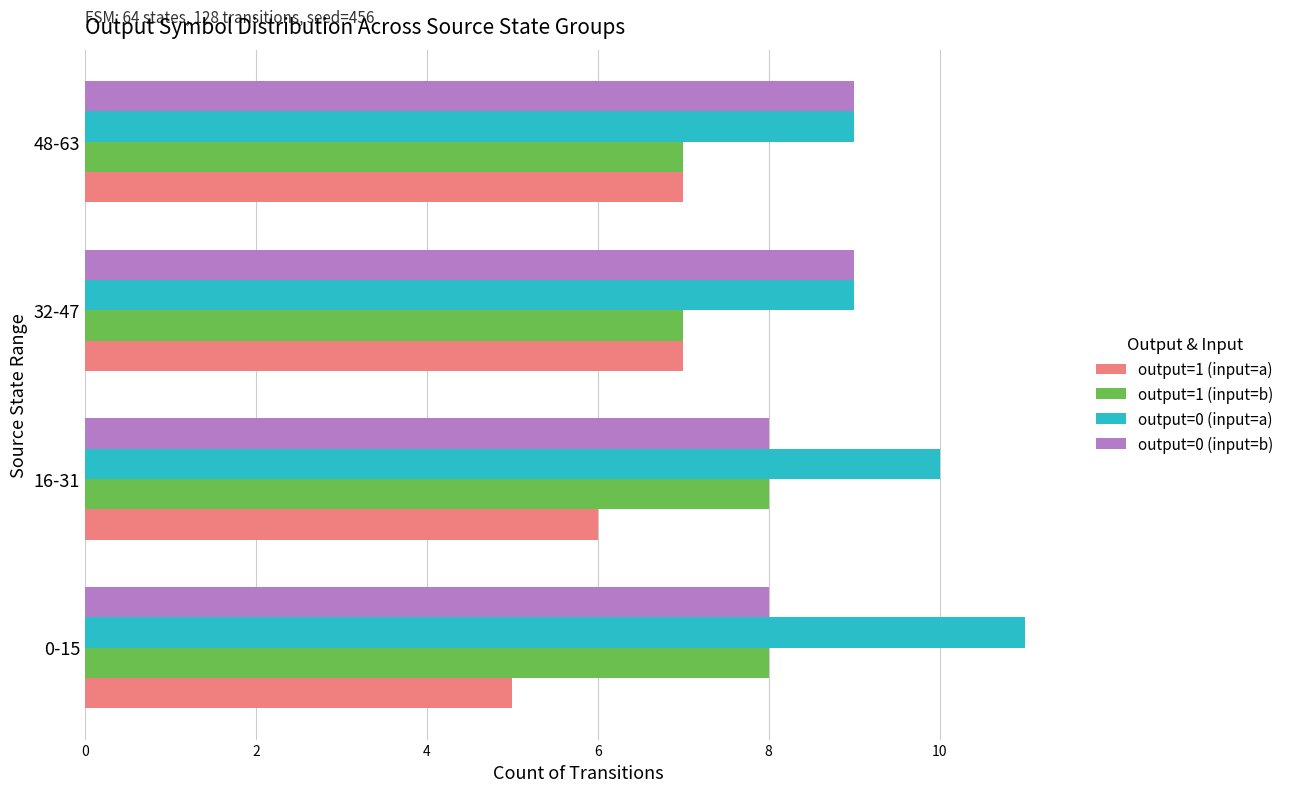

What is the sum of the output=1 (input=a) values at 32-47 and 16-31?

13